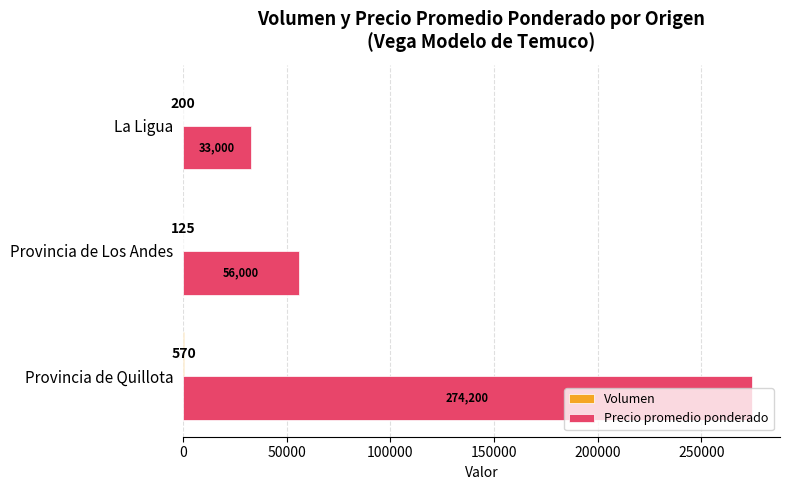

The Precio promedio ponderado series shows 98203 at Provincia de Quillota. True or false?

False